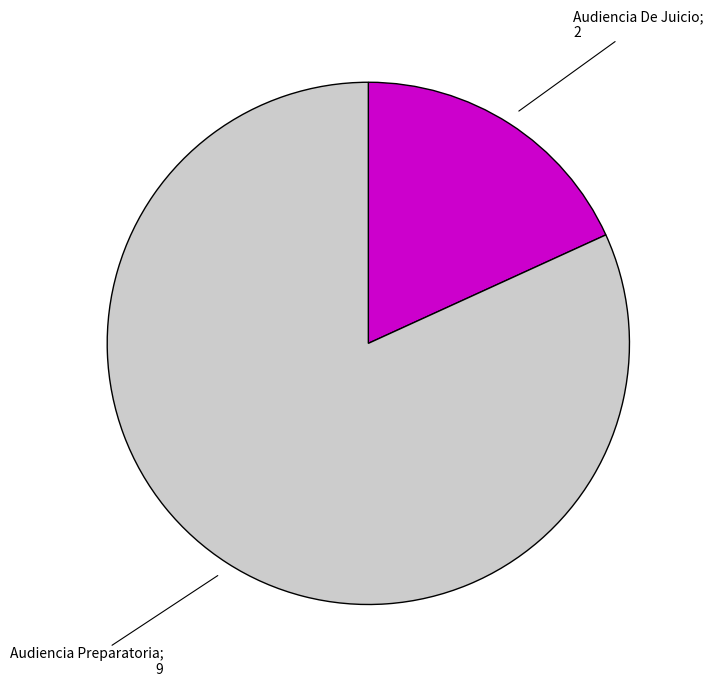

How many slices are in this pie chart?

2